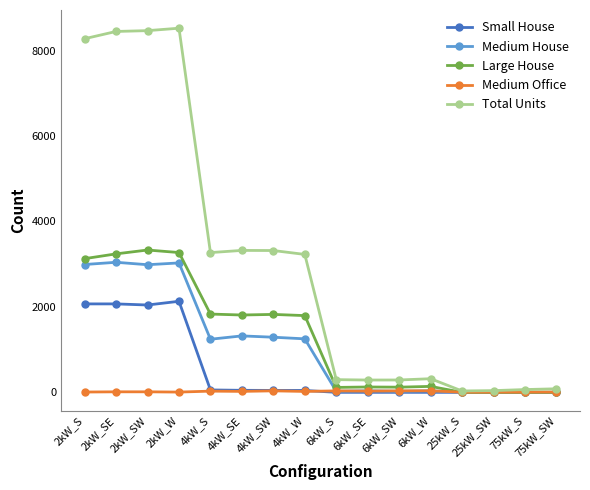

What is the label of the 15th point from the right?

2kW_SE